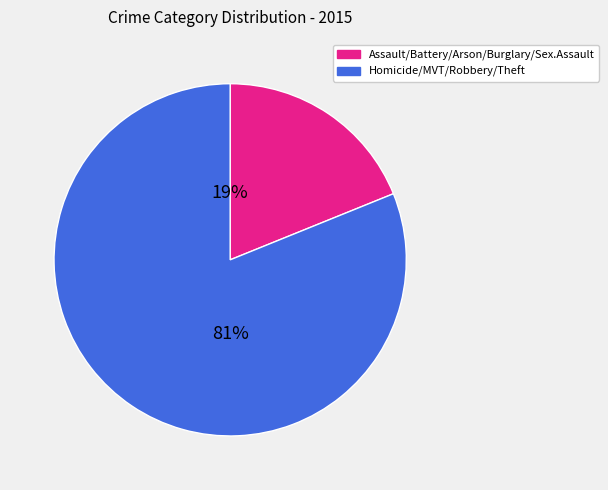

Is there any slice that represents more than half of the pie?

Yes